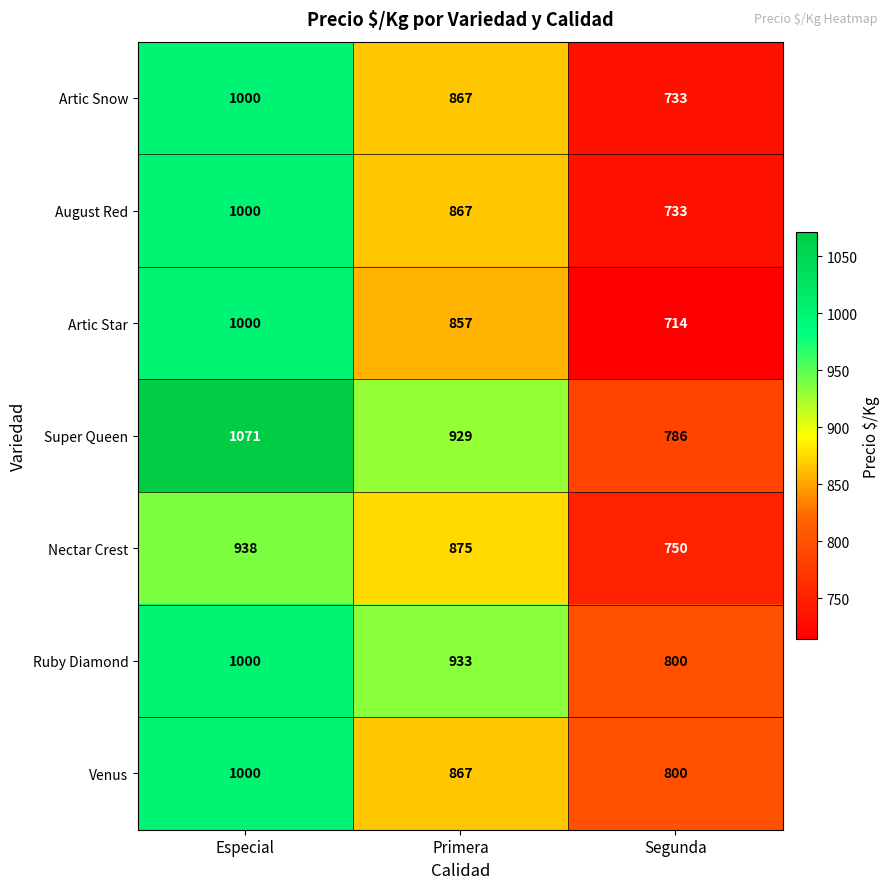

The Artic Snow series shows 1729 at Especial. True or false?

False